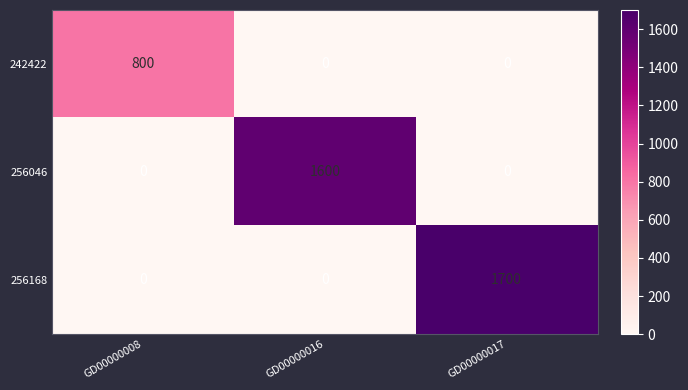

The 256046 series shows 0 at GD00000008. True or false?

True